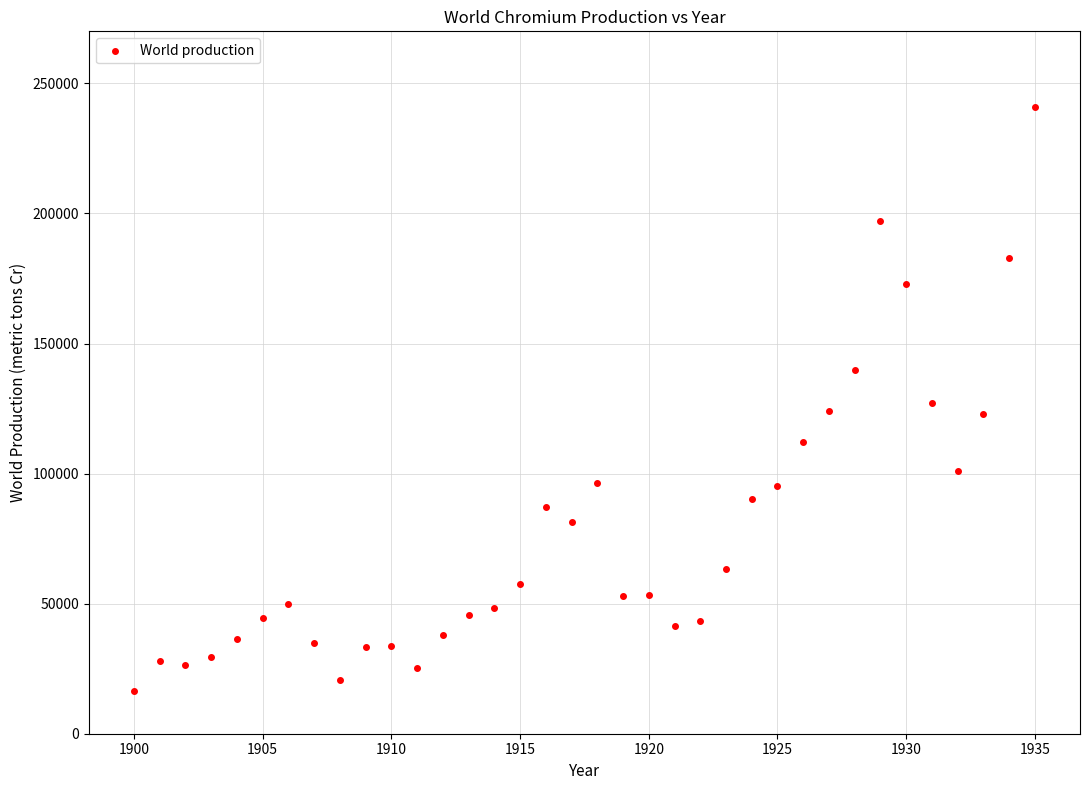

What is the range of Y values (max minus min)?

224500